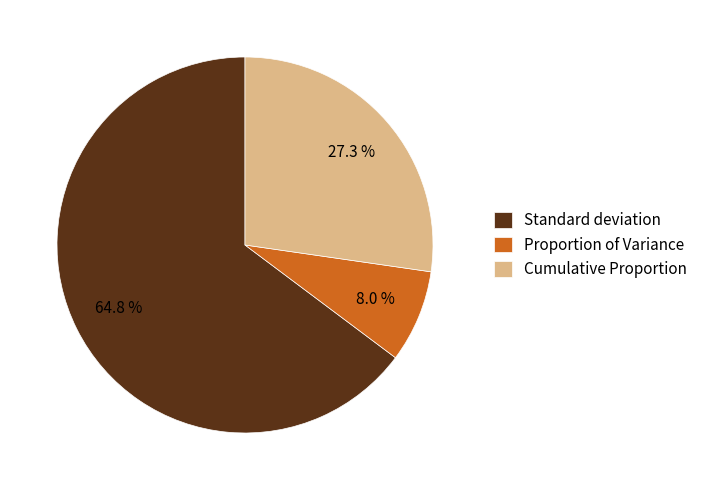

To the nearest percent, what is the combined percentage of Proportion of Variance and Standard deviation?

73%